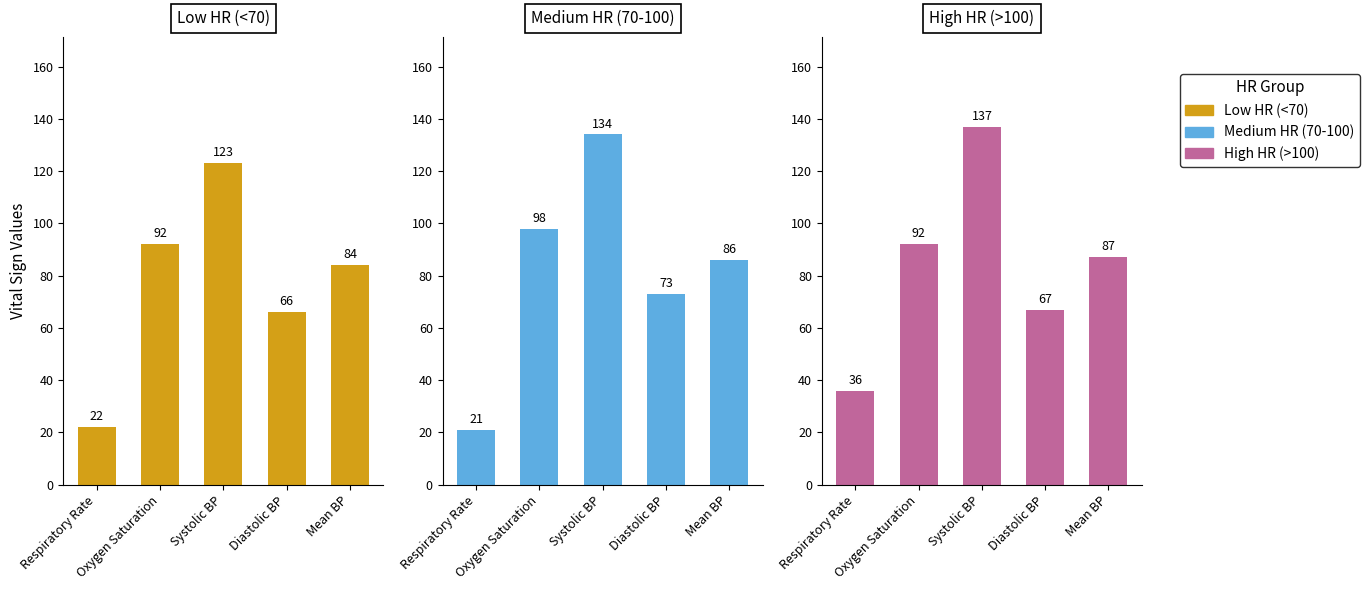

List the series in order of their overall mean, lowest first.

Low HR (<70), Medium HR (70-100), High HR (>100)